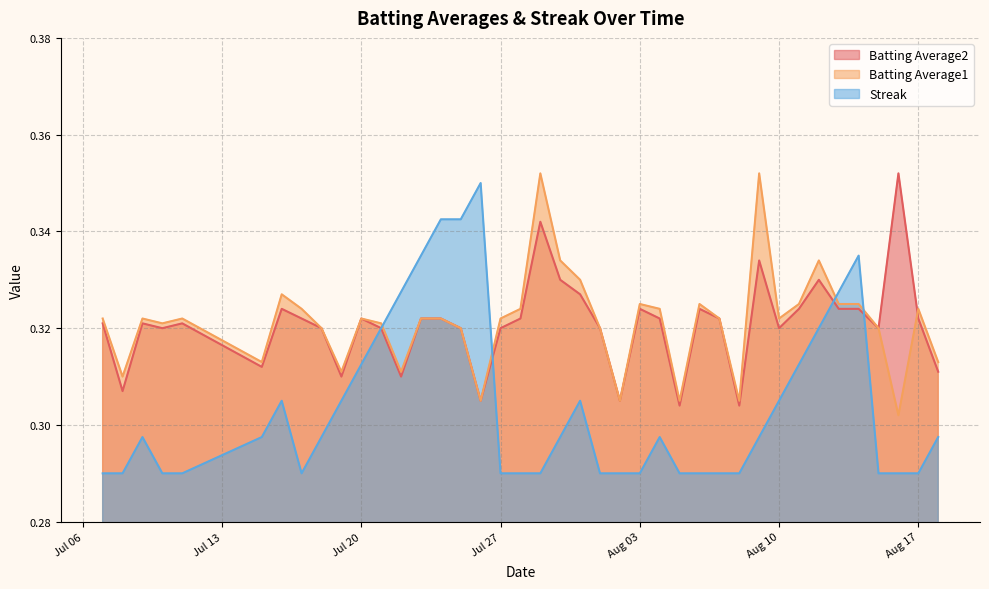

What is the sum of the Batting Average1 values at 2010-08-12 and 2010-07-18?

0.7